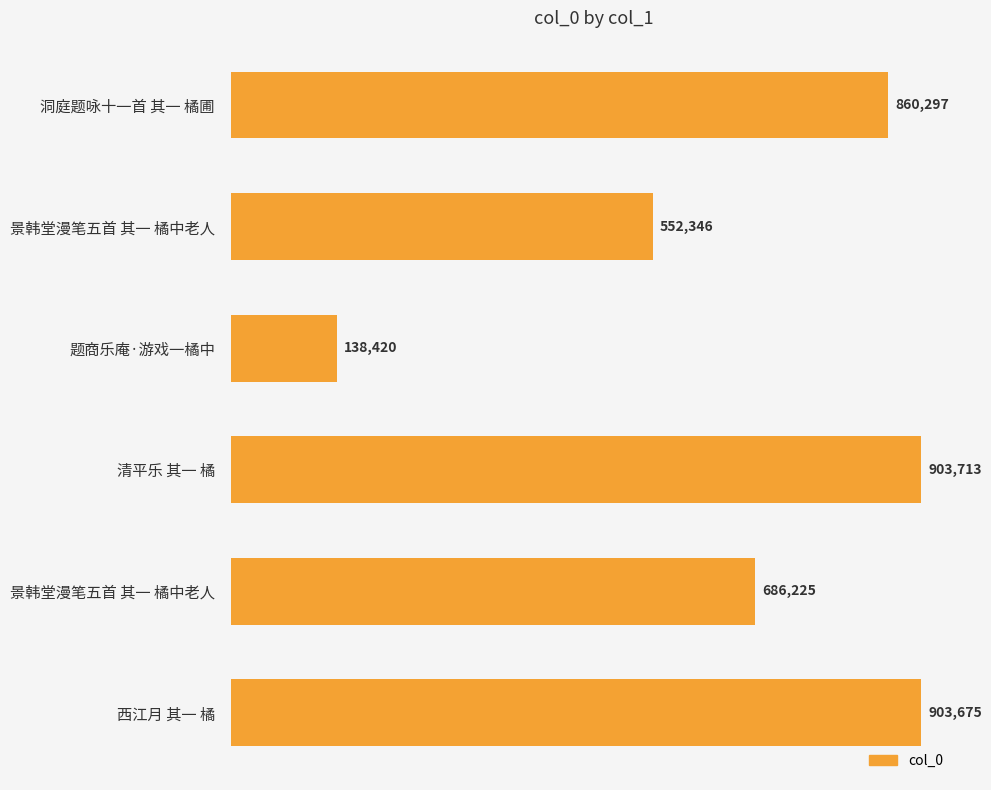

What is the difference between the maximum and minimum values?

765293